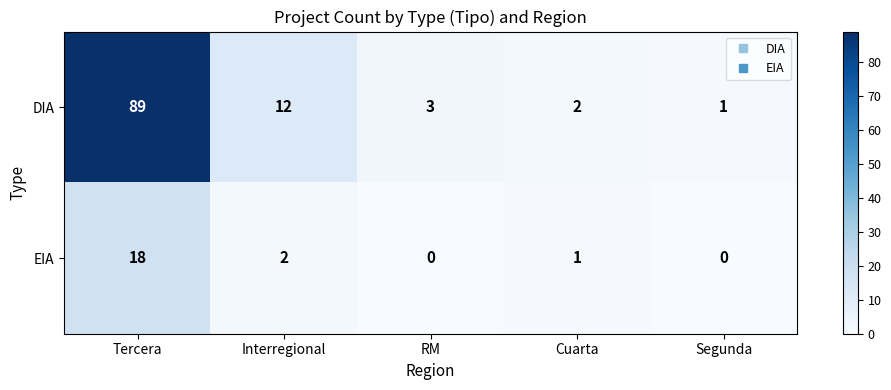

At which category is the sum across all series the highest?

Tercera